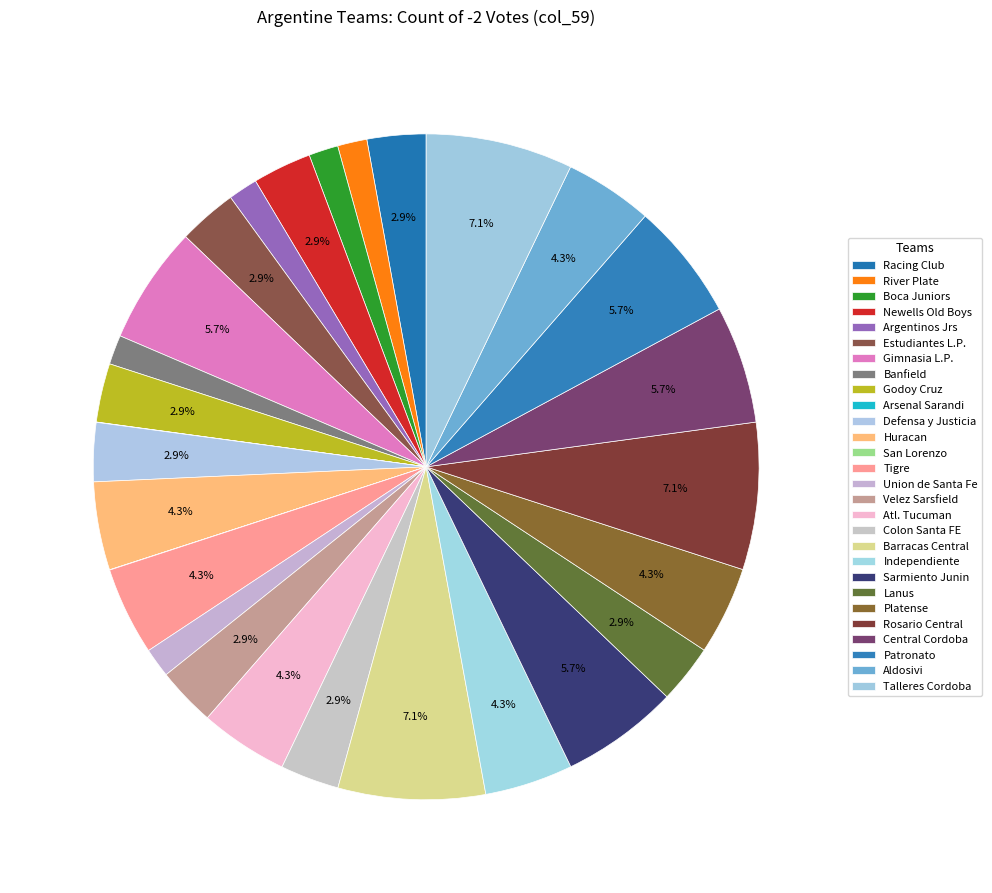

How much of the chart is everything except Barracas Central?

92.9%